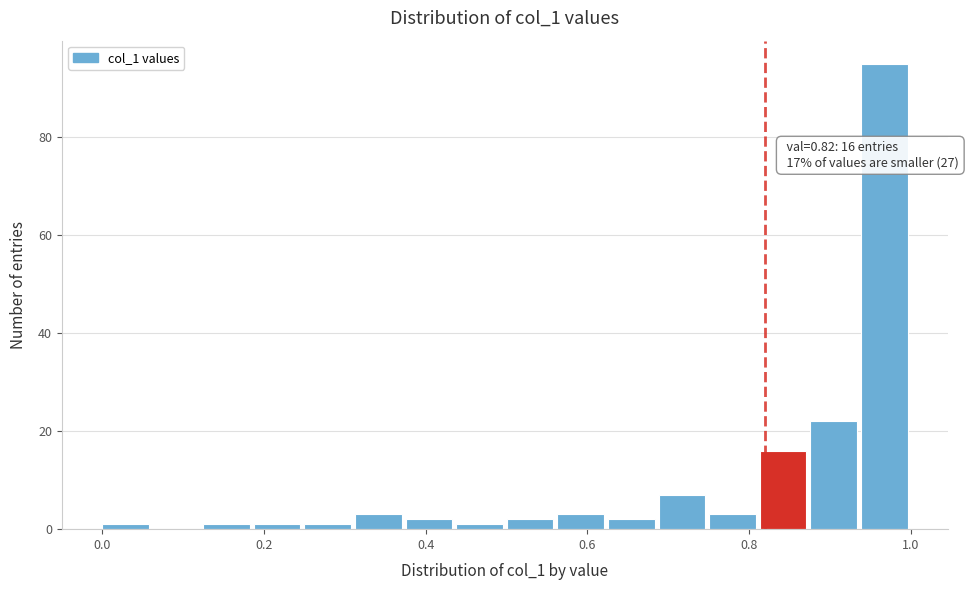

Around what value on the x-axis is the tallest bar? Give the approximate position of its centre, as read against the axis.

0.96